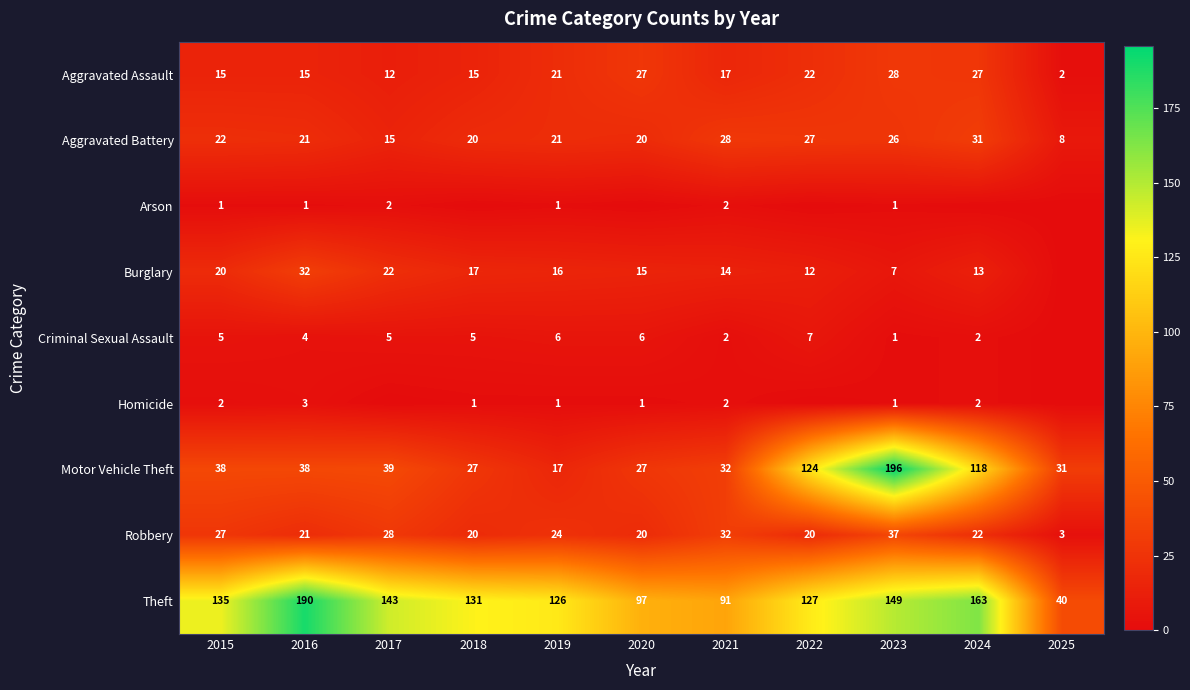

At which label does Aggravated Battery first exceed 21?

2015